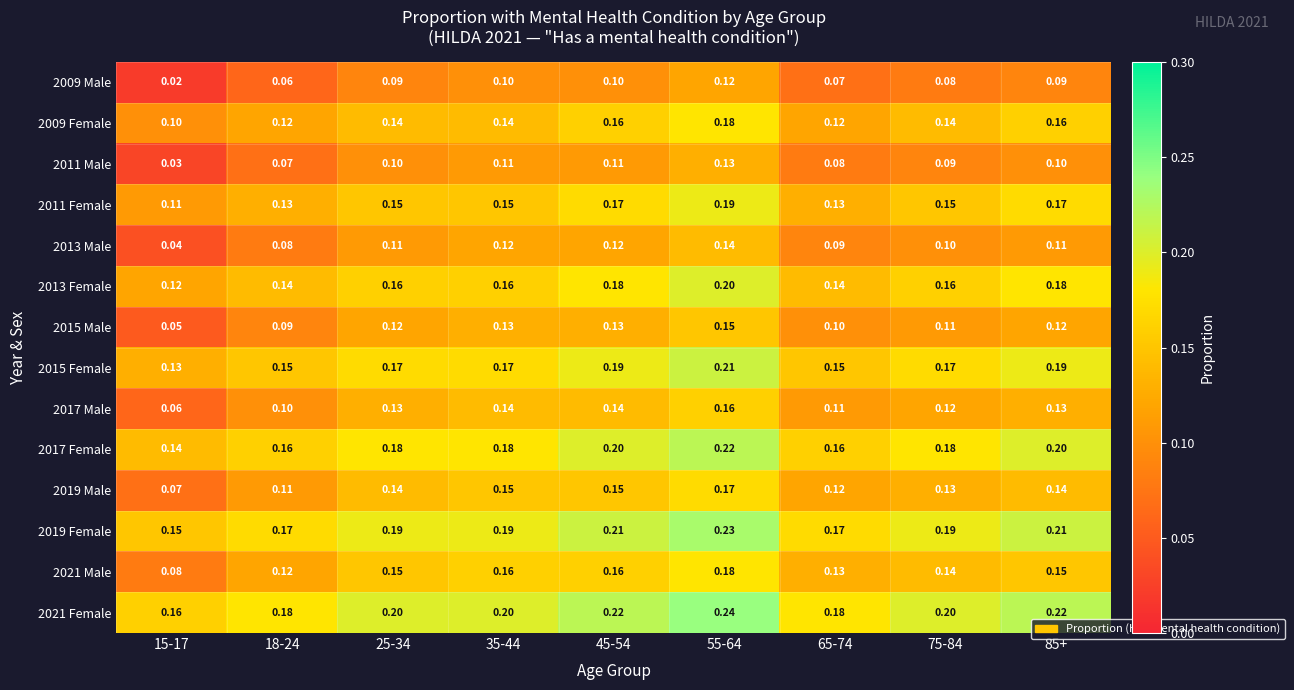

What is the difference between the highest and lowest values at 85+?

0.1